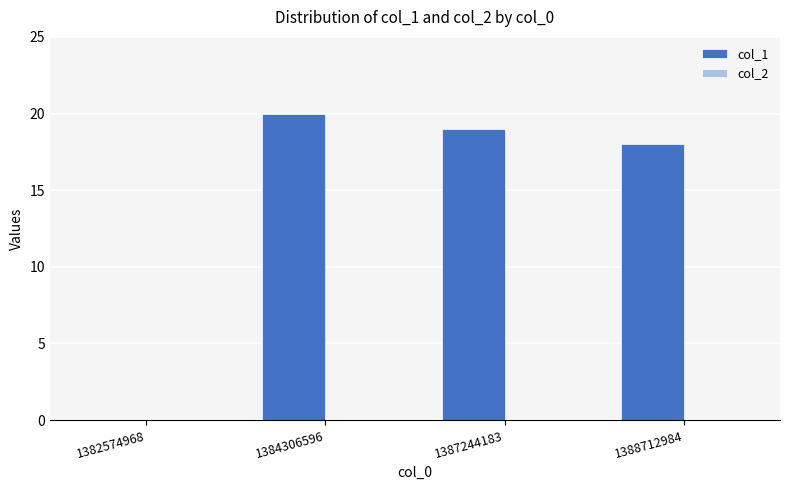

The value at 1387244183 is 19. True or false?

True